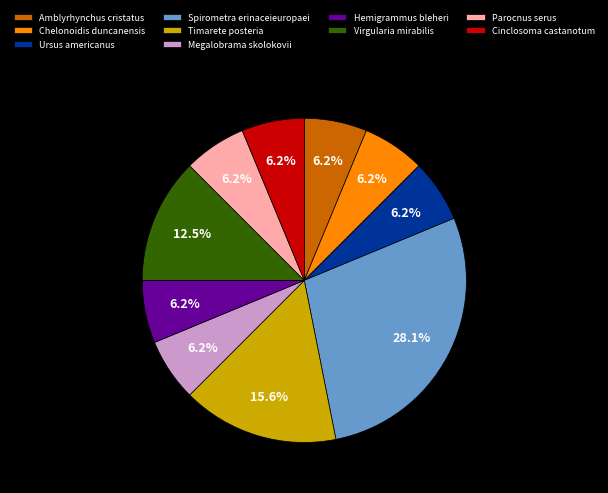

To the nearest percent, what portion does Megalobrama skolokovii represent?

6%